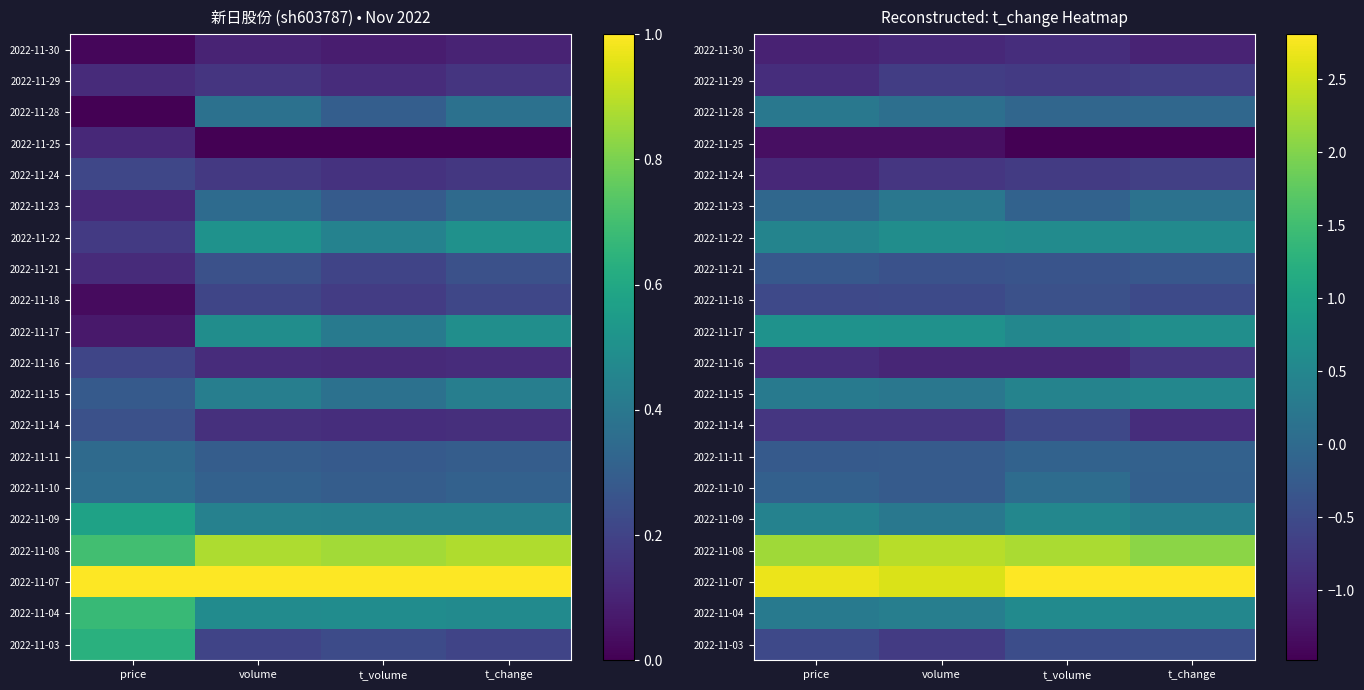

What is the spread (max minus min) of values at t_volume?

4.3